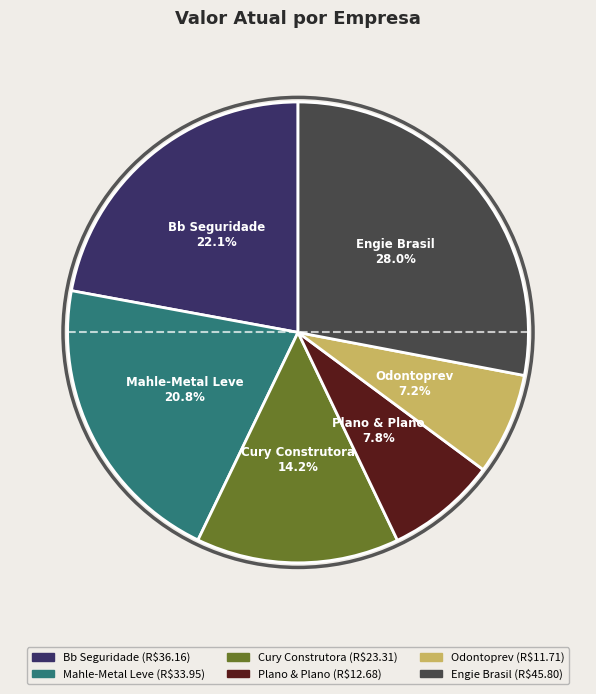

What is the ratio of the value at Cury Construtora to the value at Plano & Plano?

1.8